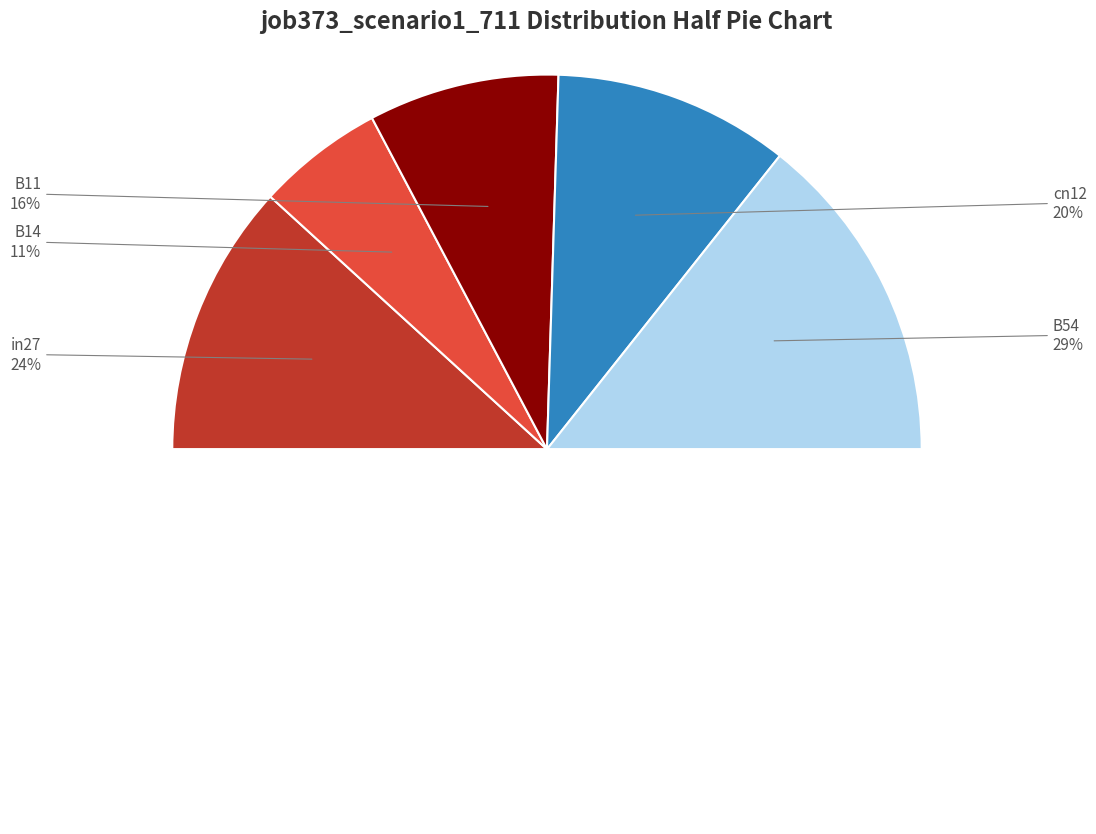

Do B14 and B54 together represent more than half of the pie?

No